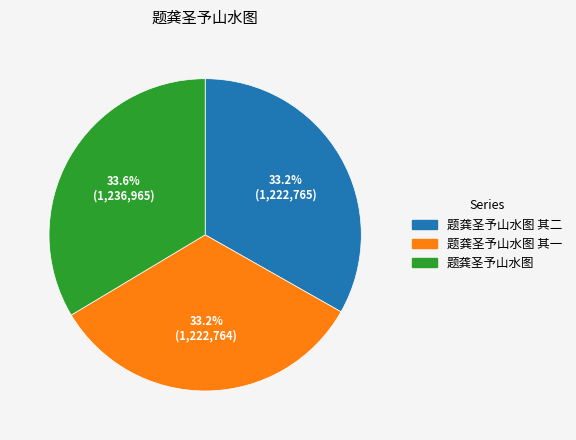

How many segments does this pie chart have?

3